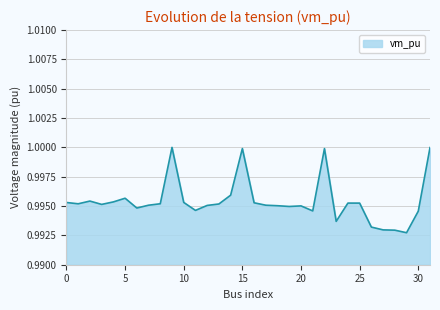

Does the chart display data point markers on the line(s)?

No